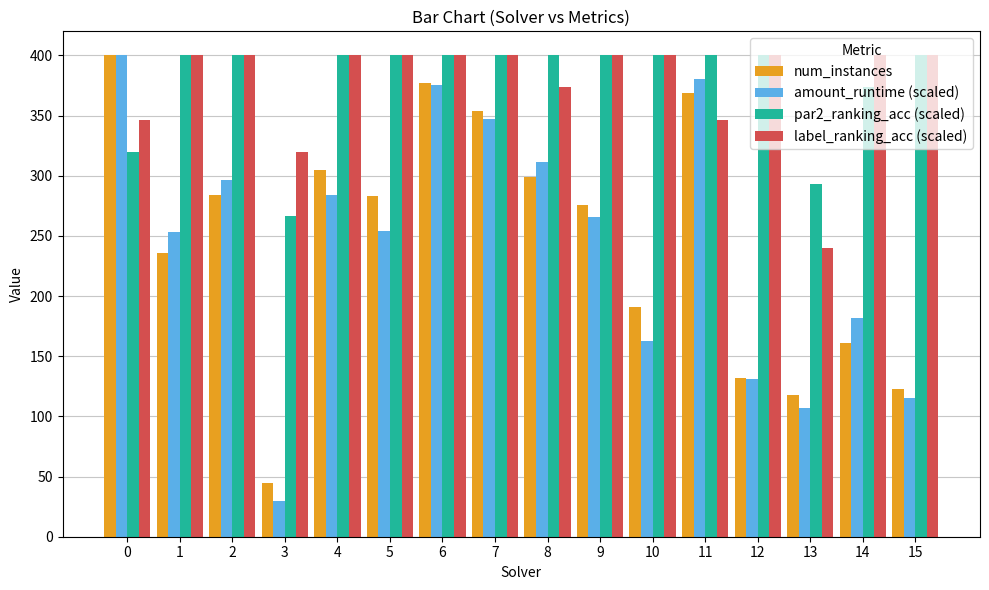

Are the bars grouped side by side (vs. stacked)?

Yes